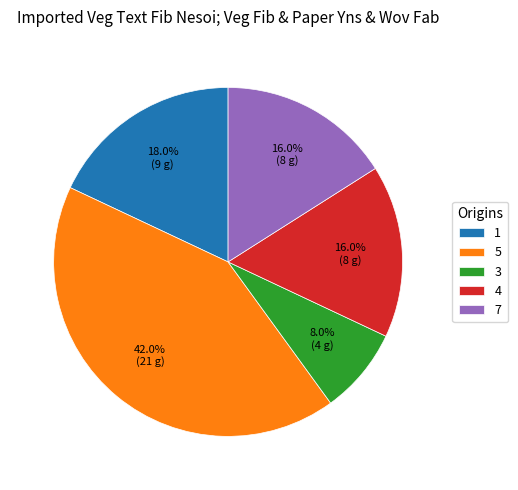

Which slice is the largest?

5